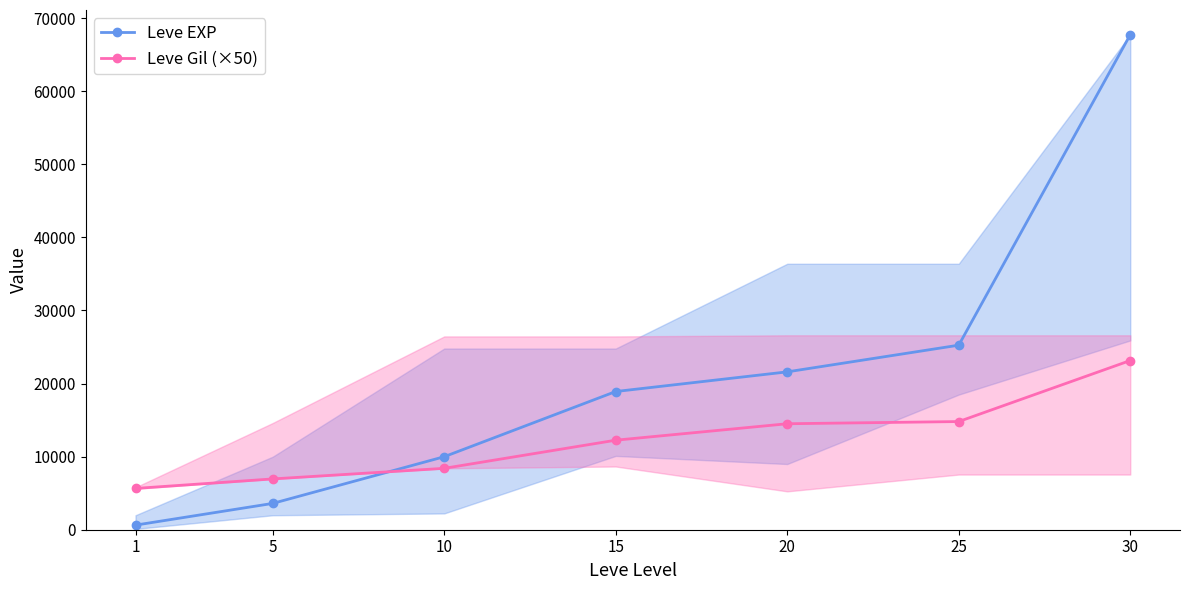

True or false: Leve Gil (×50) has more than 2 interior local peaks.

False